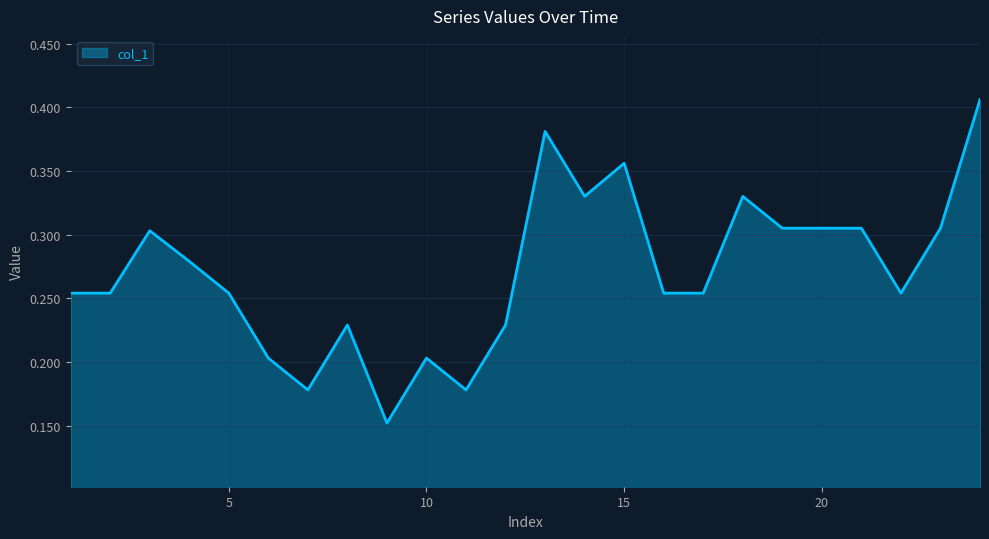

What is the greatest value displayed?

0.4